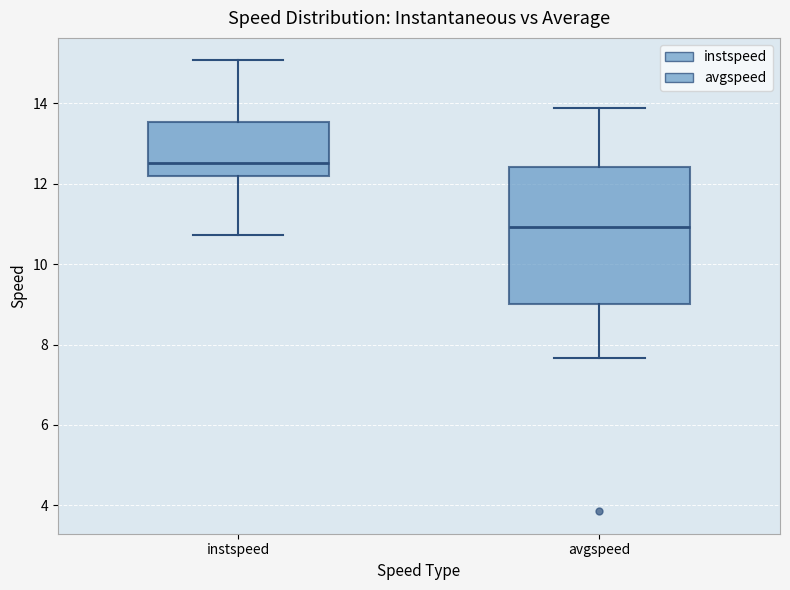

Which box is the tallest, from its lower edge to its upper edge?

avgspeed